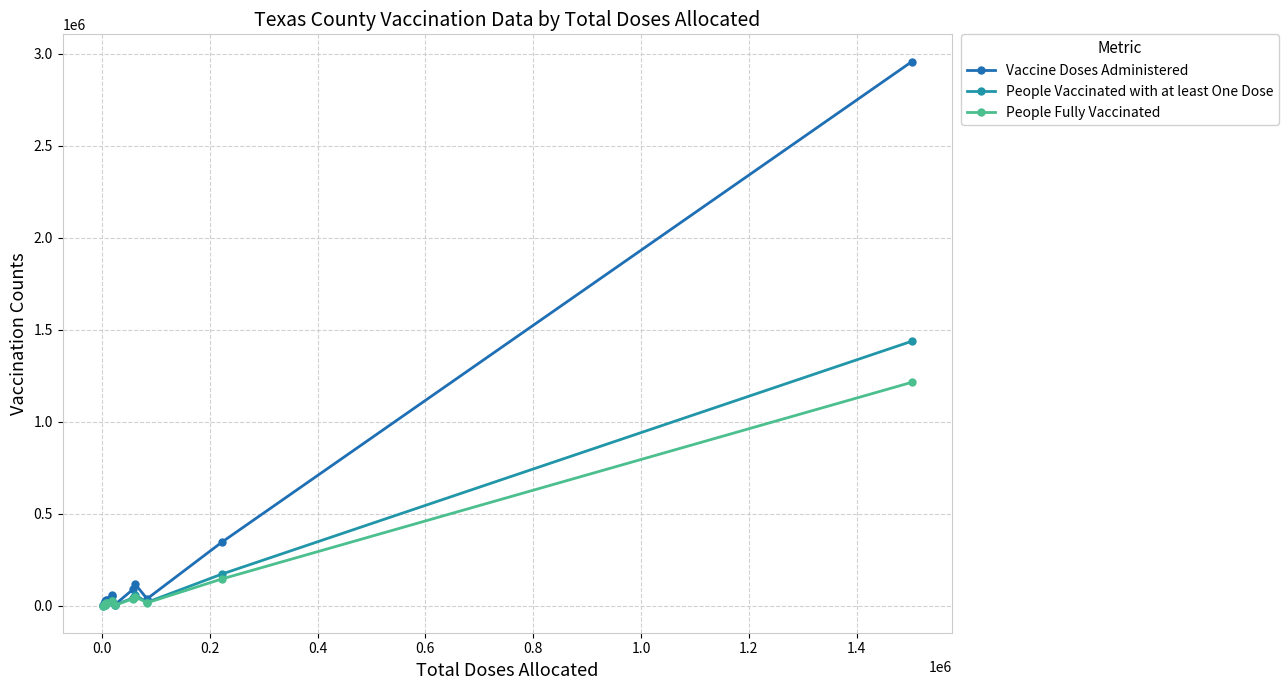

What is the highest value of the People Vaccinated with at least One Dose series?

1437772